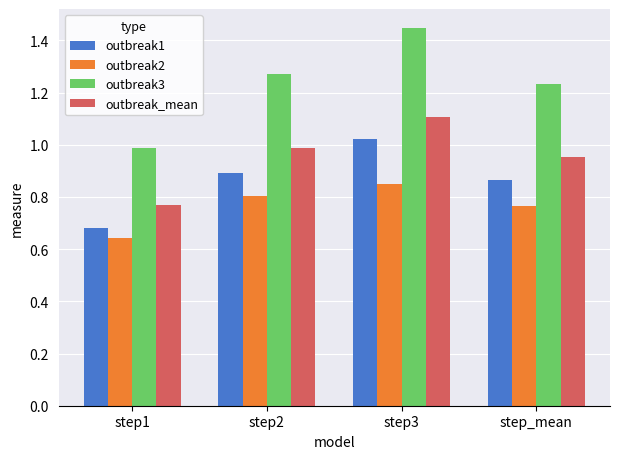

The outbreak1 series shows 0.9 at step2. True or false?

True